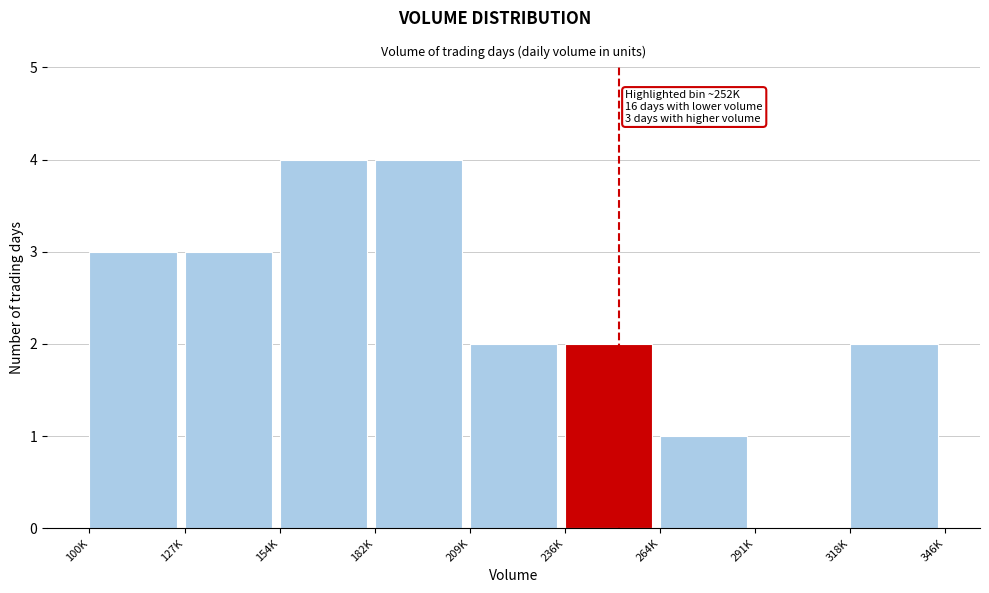

Reading right to left, what are all the values shown in this chart?

318K=2	291K=0	264K=1	236K=2	209K=2	182K=4	154K=4	127K=3	100K=3